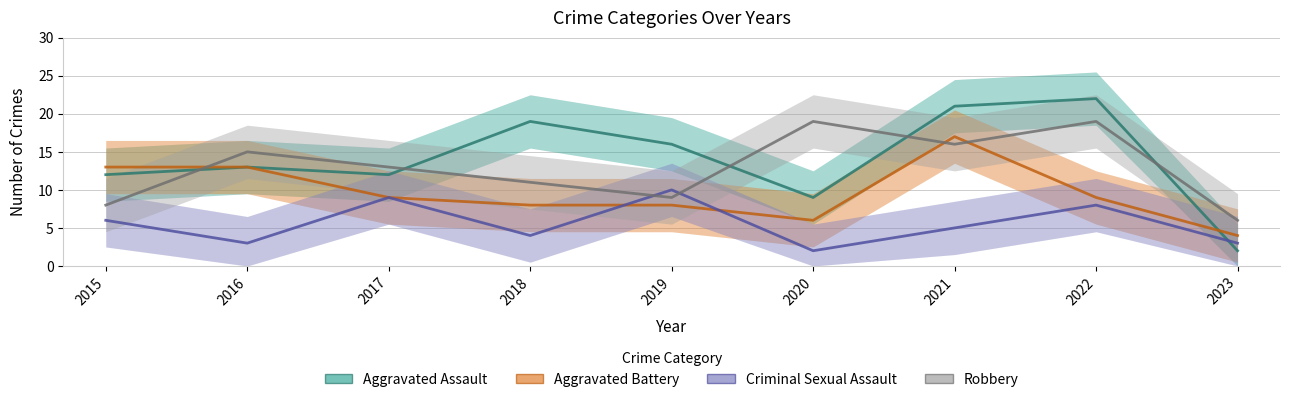

Does the chart have visible grid lines?

Yes